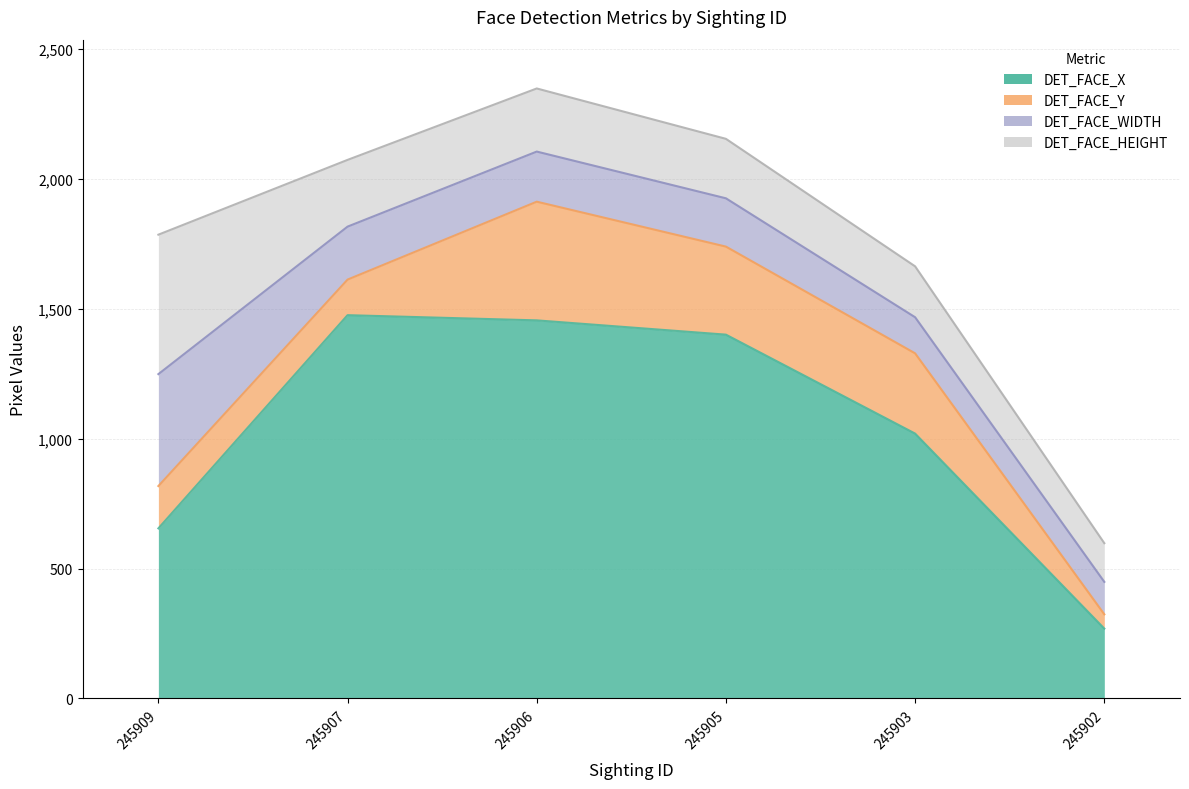

Reading left to right, extract all data points from this chart.

DET_FACE_X: 655	1476	1456	1401	1020	269
DET_FACE_Y: 163	137	457	339	309	55
DET_FACE_WIDTH: 431	204	193	186	139	125
DET_FACE_HEIGHT: 537	257	243	229	196	149